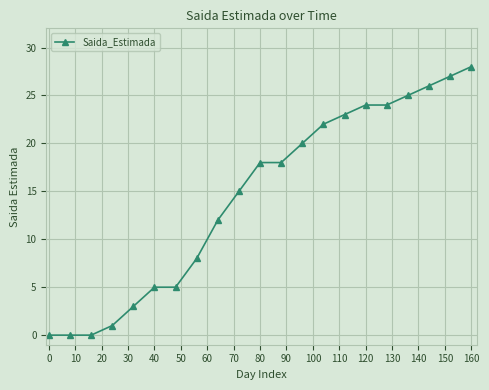

What is the value of the 4th point from the left?

1